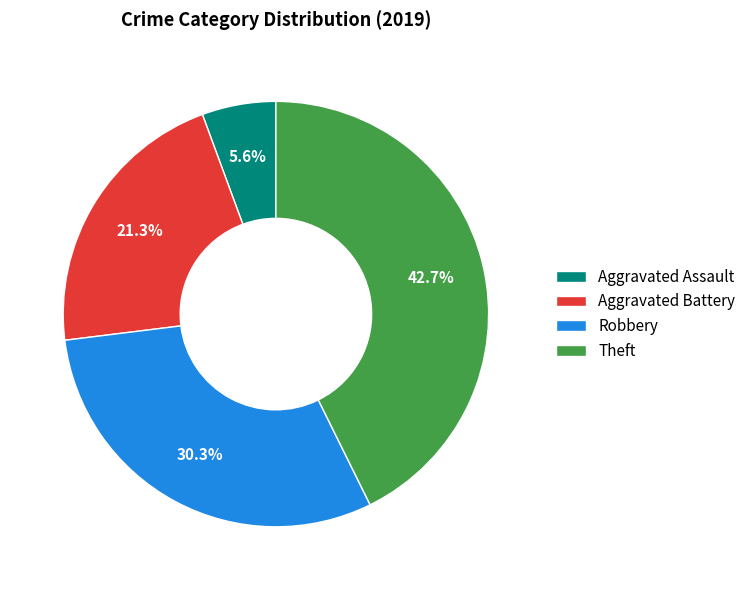

Rank the categories by value from lowest to highest.

Aggravated Assault, Aggravated Battery, Robbery, Theft